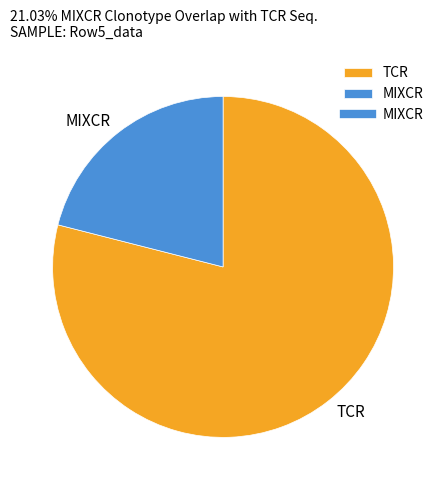

Do TCR and MIXCR together represent more than half of the pie?

Yes